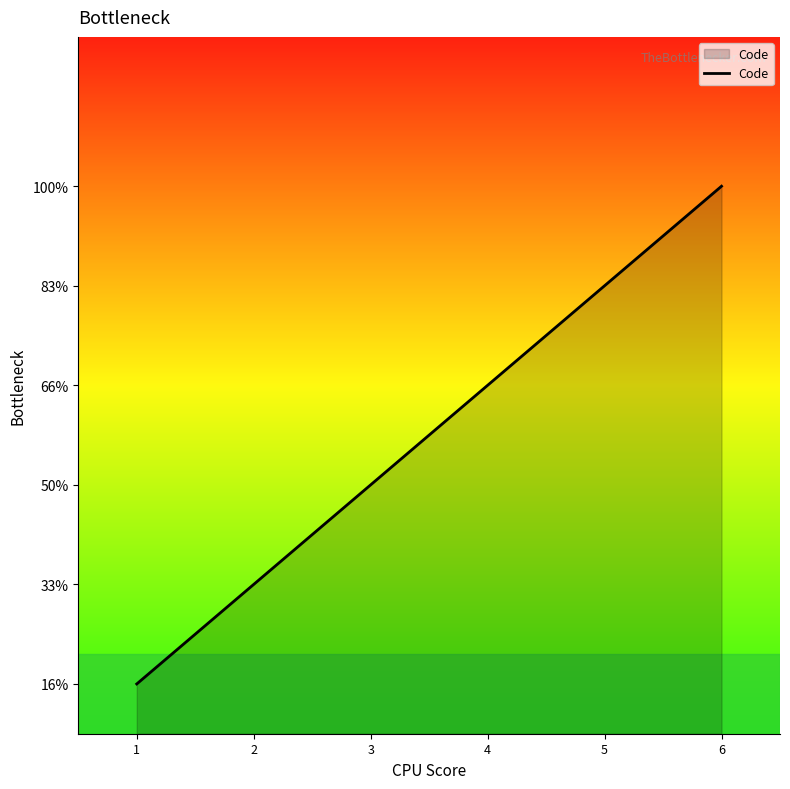

List the labels in order of value, smallest first.

1, 2, 3, 4, 5, 6